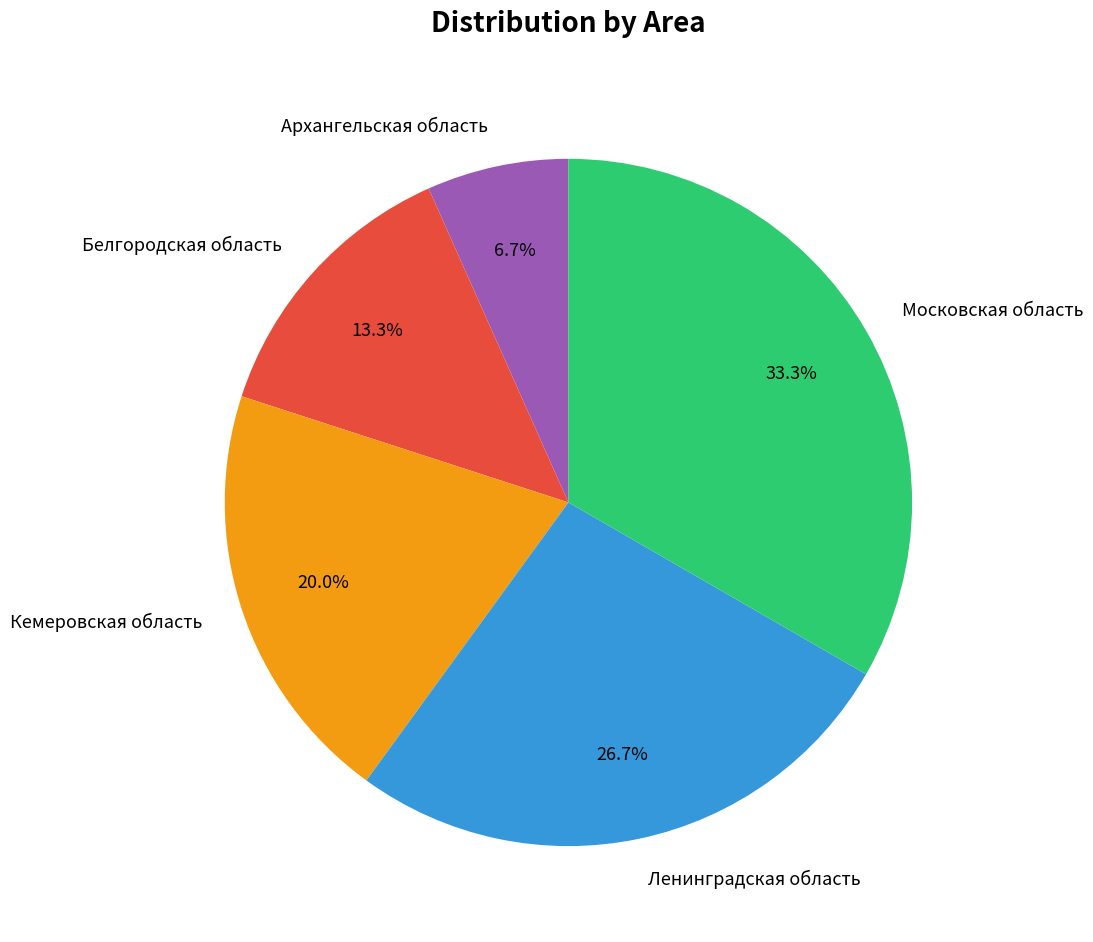

What is the total percentage of Московская область and Ленинградская область?

60.0%